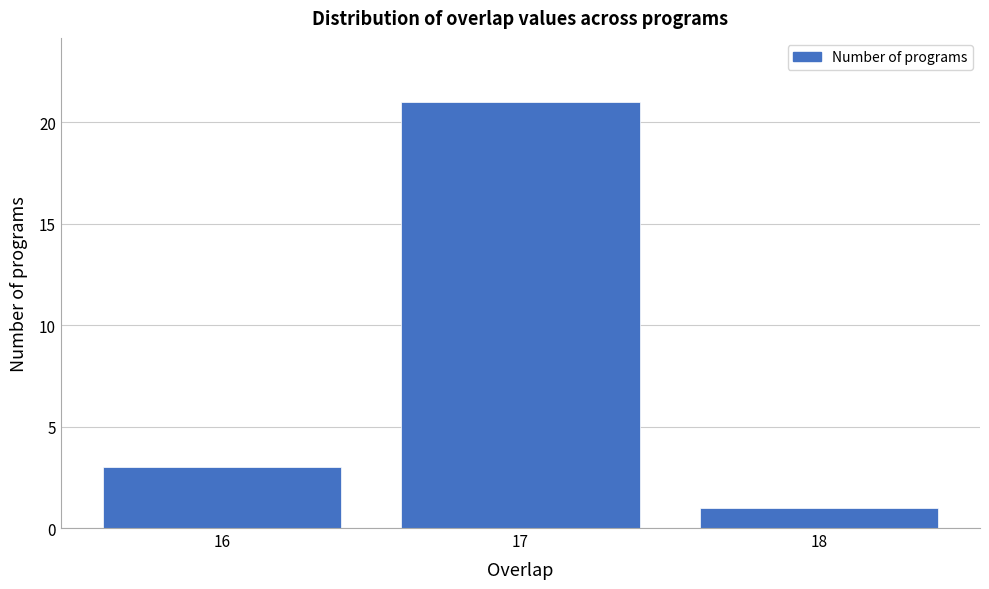

Reading right to left, extract all data points from this chart.

18=1	17=21	16=3